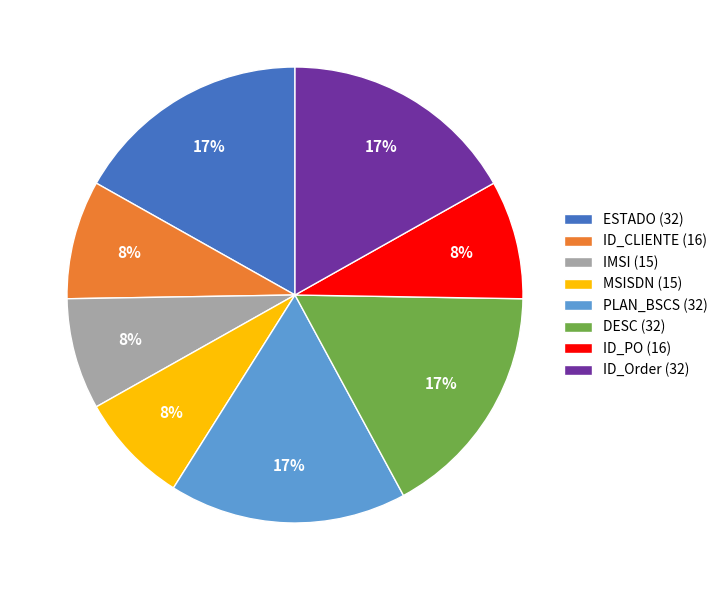

To the nearest percent, what percentage of the pie is PLAN_BSCS?

17%